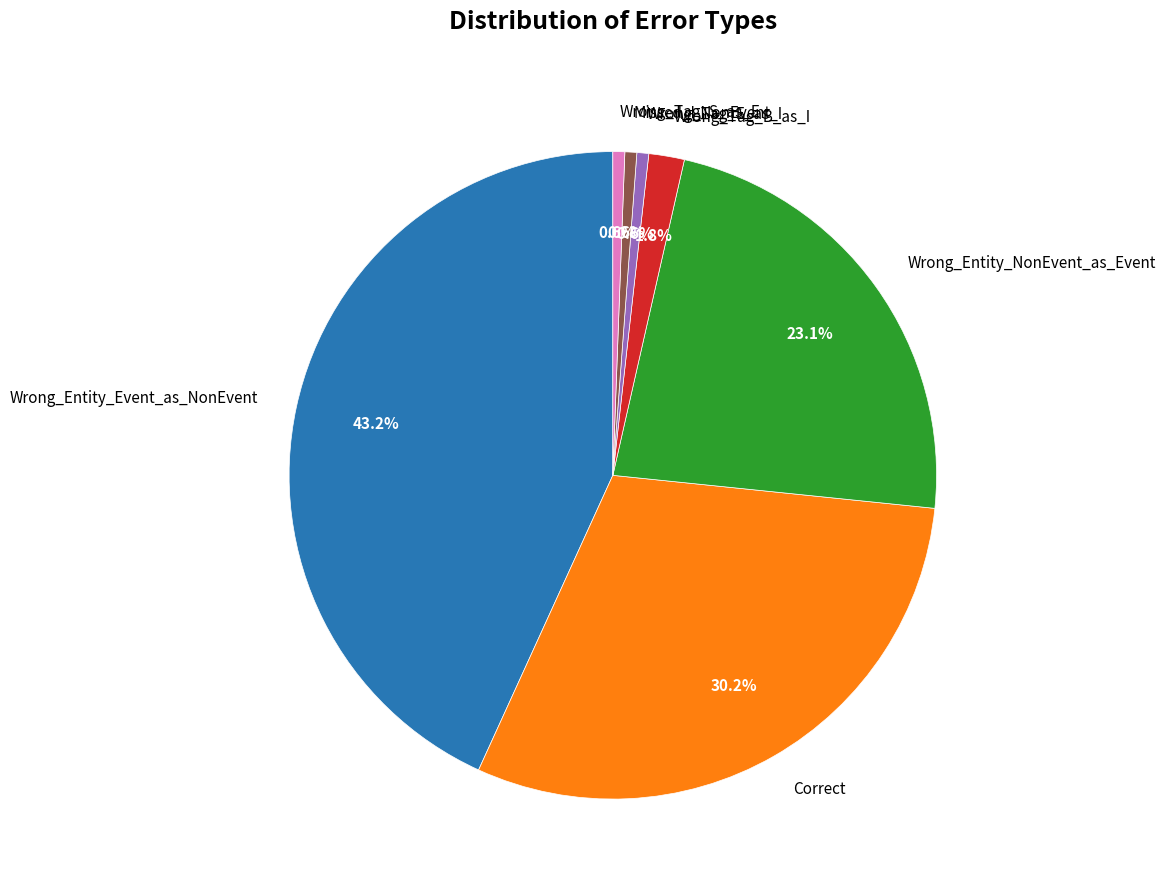

What is the ratio of the value at Correct to the value at Wrong_Entity_Event_as_NonEvent?

0.7